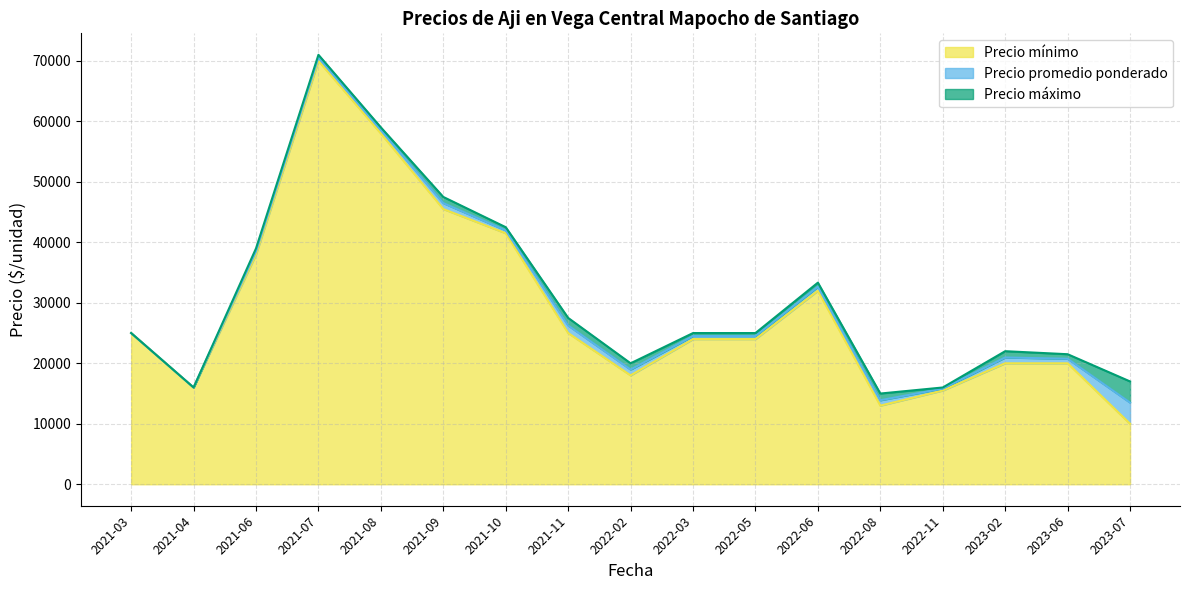

What is the total value across all series at 2022-11?

16000